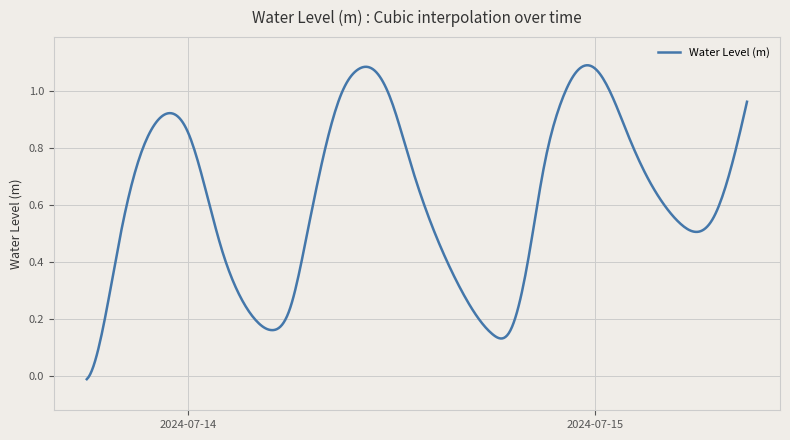

Is this an area chart (filled region under the line)?

No